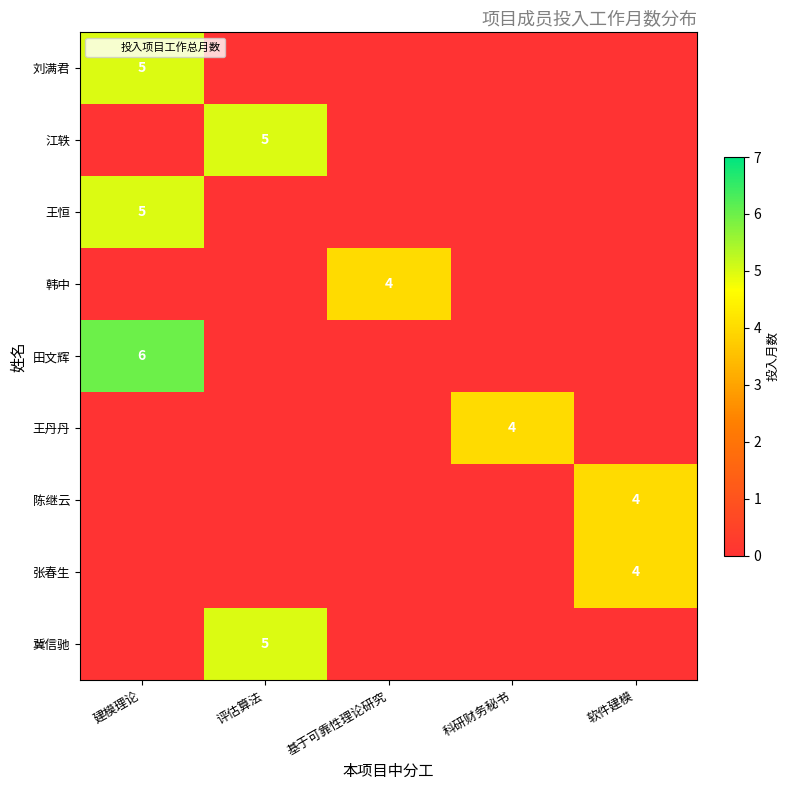

Rank the series at 基于可靠性理论研究 from lowest to highest value.

刘满君, 江轶, 王恒, 田文辉, 王丹丹, 陈继云, 张春生, 冀信驰, 韩中